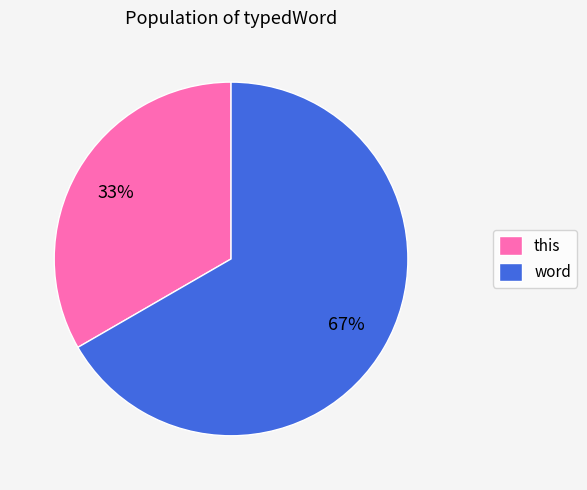

Is it true that this is 33% of the pie?

True